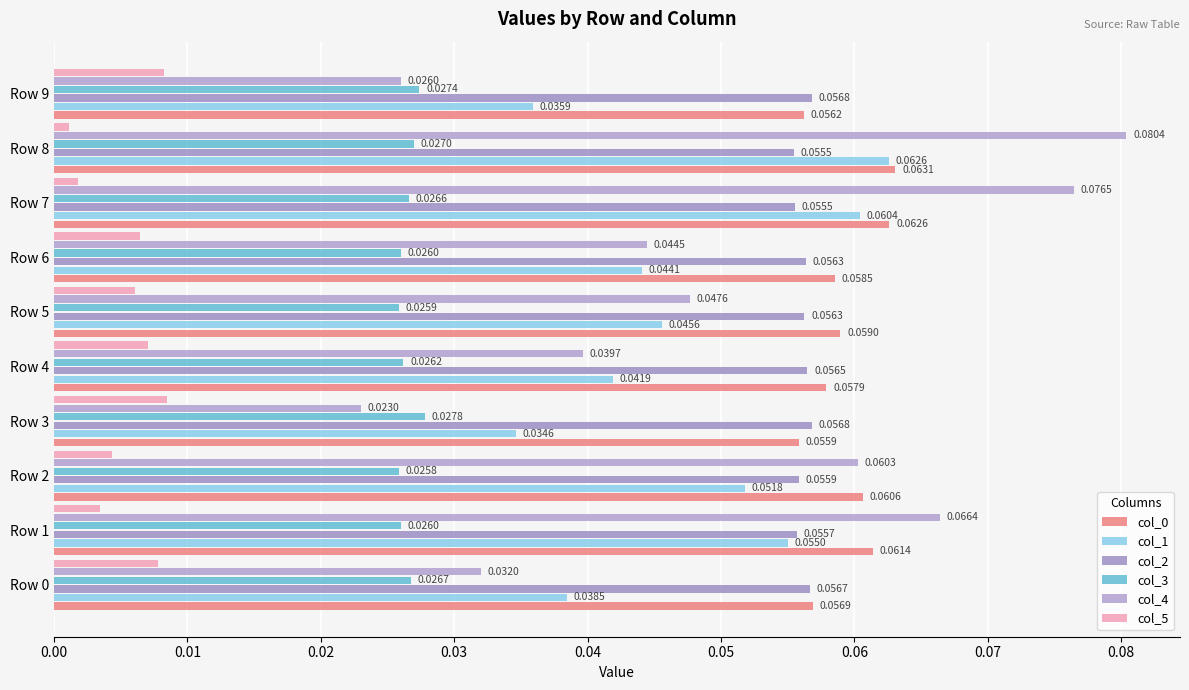

At which label is col_0 closest to 0?

Row 3